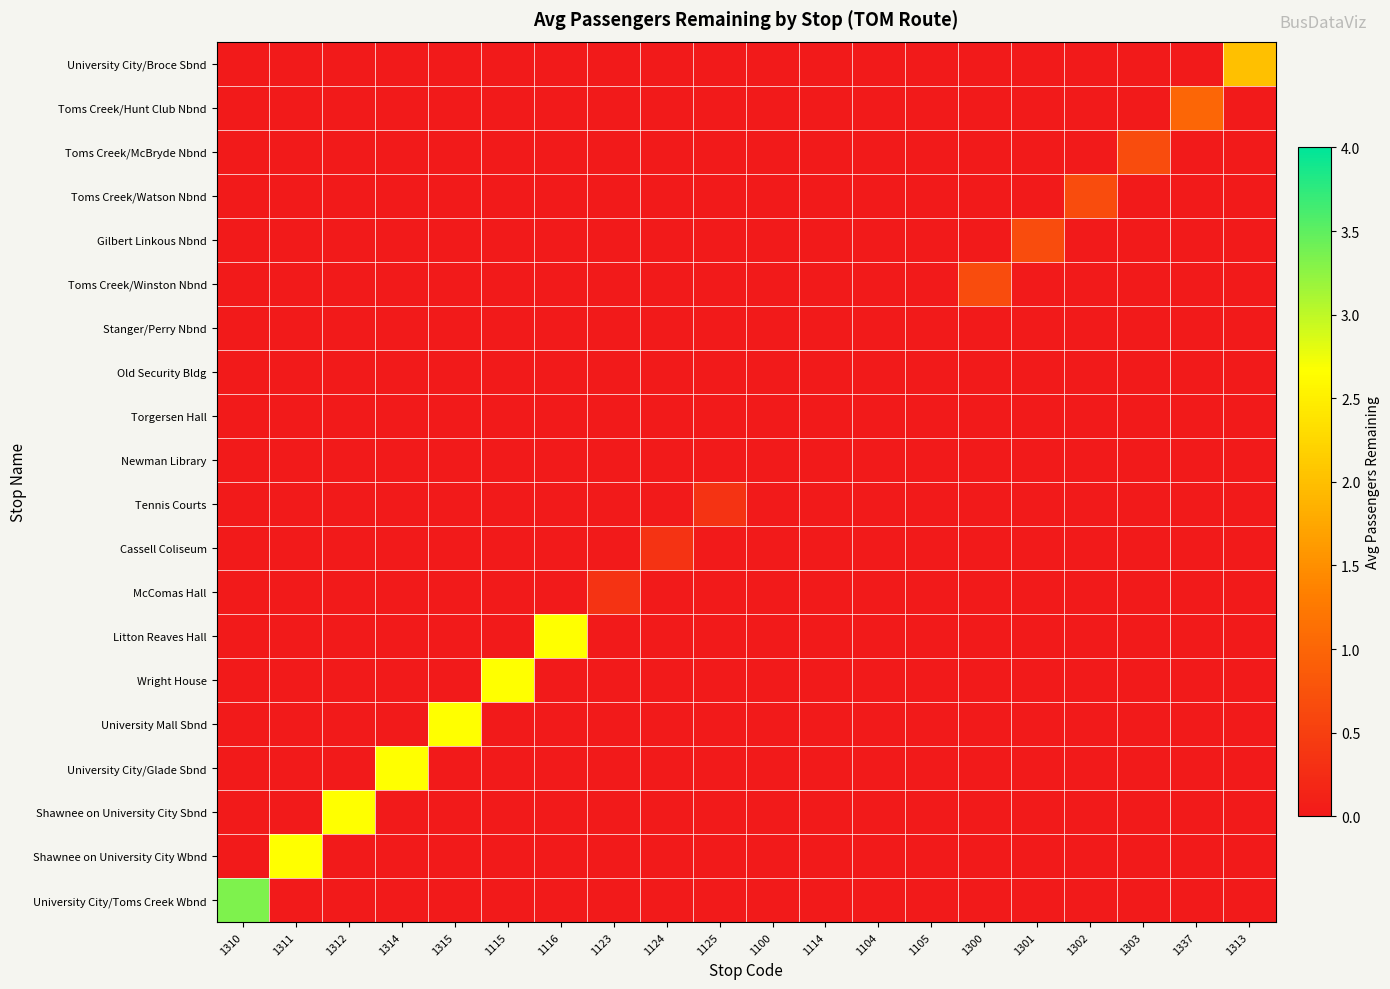

Reading left to right, extract all data points from this chart.

University City/Toms Creek Wbnd: 1310=3.3	1311=0.0	1312=0.0	1314=0.0	1315=0.0	1115=0.0	1116=0.0	1123=0.0	1124=0.0	1125=0.0	1100=0.0	1114=0.0	1104=0.0	1105=0.0	1300=0.0	1301=0.0	1302=0.0	1303=0.0	1337=0.0	1313=0.0
Shawnee on University City Wbnd: 1310=0.0	1311=2.7	1312=0.0	1314=0.0	1315=0.0	1115=0.0	1116=0.0	1123=0.0	1124=0.0	1125=0.0	1100=0.0	1114=0.0	1104=0.0	1105=0.0	1300=0.0	1301=0.0	1302=0.0	1303=0.0	1337=0.0	1313=0.0
Shawnee on University City Sbnd: 1310=0.0	1311=0.0	1312=2.7	1314=0.0	1315=0.0	1115=0.0	1116=0.0	1123=0.0	1124=0.0	1125=0.0	1100=0.0	1114=0.0	1104=0.0	1105=0.0	1300=0.0	1301=0.0	1302=0.0	1303=0.0	1337=0.0	1313=0.0
University City/Glade Sbnd: 1310=0.0	1311=0.0	1312=0.0	1314=2.7	1315=0.0	1115=0.0	1116=0.0	1123=0.0	1124=0.0	1125=0.0	1100=0.0	1114=0.0	1104=0.0	1105=0.0	1300=0.0	1301=0.0	1302=0.0	1303=0.0	1337=0.0	1313=0.0
University Mall Sbnd: 1310=0.0	1311=0.0	1312=0.0	1314=0.0	1315=2.7	1115=0.0	1116=0.0	1123=0.0	1124=0.0	1125=0.0	1100=0.0	1114=0.0	1104=0.0	1105=0.0	1300=0.0	1301=0.0	1302=0.0	1303=0.0	1337=0.0	1313=0.0
Wright House: 1310=0.0	1311=0.0	1312=0.0	1314=0.0	1315=0.0	1115=2.7	1116=0.0	1123=0.0	1124=0.0	1125=0.0	1100=0.0	1114=0.0	1104=0.0	1105=0.0	1300=0.0	1301=0.0	1302=0.0	1303=0.0	1337=0.0	1313=0.0
Litton Reaves Hall: 1310=0.0	1311=0.0	1312=0.0	1314=0.0	1315=0.0	1115=0.0	1116=2.7	1123=0.0	1124=0.0	1125=0.0	1100=0.0	1114=0.0	1104=0.0	1105=0.0	1300=0.0	1301=0.0	1302=0.0	1303=0.0	1337=0.0	1313=0.0
McComas Hall: 1310=0.0	1311=0.0	1312=0.0	1314=0.0	1315=0.0	1115=0.0	1116=0.0	1123=0.3	1124=0.0	1125=0.0	1100=0.0	1114=0.0	1104=0.0	1105=0.0	1300=0.0	1301=0.0	1302=0.0	1303=0.0	1337=0.0	1313=0.0
Cassell Coliseum: 1310=0.0	1311=0.0	1312=0.0	1314=0.0	1315=0.0	1115=0.0	1116=0.0	1123=0.0	1124=0.3	1125=0.0	1100=0.0	1114=0.0	1104=0.0	1105=0.0	1300=0.0	1301=0.0	1302=0.0	1303=0.0	1337=0.0	1313=0.0
Tennis Courts: 1310=0.0	1311=0.0	1312=0.0	1314=0.0	1315=0.0	1115=0.0	1116=0.0	1123=0.0	1124=0.0	1125=0.3	1100=0.0	1114=0.0	1104=0.0	1105=0.0	1300=0.0	1301=0.0	1302=0.0	1303=0.0	1337=0.0	1313=0.0
Newman Library: 1310=0.0	1311=0.0	1312=0.0	1314=0.0	1315=0.0	1115=0.0	1116=0.0	1123=0.0	1124=0.0	1125=0.0	1100=0.0	1114=0.0	1104=0.0	1105=0.0	1300=0.0	1301=0.0	1302=0.0	1303=0.0	1337=0.0	1313=0.0
Torgersen Hall: 1310=0.0	1311=0.0	1312=0.0	1314=0.0	1315=0.0	1115=0.0	1116=0.0	1123=0.0	1124=0.0	1125=0.0	1100=0.0	1114=0.0	1104=0.0	1105=0.0	1300=0.0	1301=0.0	1302=0.0	1303=0.0	1337=0.0	1313=0.0
Old Security Bldg: 1310=0.0	1311=0.0	1312=0.0	1314=0.0	1315=0.0	1115=0.0	1116=0.0	1123=0.0	1124=0.0	1125=0.0	1100=0.0	1114=0.0	1104=0.0	1105=0.0	1300=0.0	1301=0.0	1302=0.0	1303=0.0	1337=0.0	1313=0.0
Stanger/Perry Nbnd: 1310=0.0	1311=0.0	1312=0.0	1314=0.0	1315=0.0	1115=0.0	1116=0.0	1123=0.0	1124=0.0	1125=0.0	1100=0.0	1114=0.0	1104=0.0	1105=0.0	1300=0.0	1301=0.0	1302=0.0	1303=0.0	1337=0.0	1313=0.0
Toms Creek/Winston Nbnd: 1310=0.0	1311=0.0	1312=0.0	1314=0.0	1315=0.0	1115=0.0	1116=0.0	1123=0.0	1124=0.0	1125=0.0	1100=0.0	1114=0.0	1104=0.0	1105=0.0	1300=0.7	1301=0.0	1302=0.0	1303=0.0	1337=0.0	1313=0.0
Gilbert Linkous Nbnd: 1310=0.0	1311=0.0	1312=0.0	1314=0.0	1315=0.0	1115=0.0	1116=0.0	1123=0.0	1124=0.0	1125=0.0	1100=0.0	1114=0.0	1104=0.0	1105=0.0	1300=0.0	1301=0.7	1302=0.0	1303=0.0	1337=0.0	1313=0.0
Toms Creek/Watson Nbnd: 1310=0.0	1311=0.0	1312=0.0	1314=0.0	1315=0.0	1115=0.0	1116=0.0	1123=0.0	1124=0.0	1125=0.0	1100=0.0	1114=0.0	1104=0.0	1105=0.0	1300=0.0	1301=0.0	1302=0.7	1303=0.0	1337=0.0	1313=0.0
Toms Creek/McBryde Nbnd: 1310=0.0	1311=0.0	1312=0.0	1314=0.0	1315=0.0	1115=0.0	1116=0.0	1123=0.0	1124=0.0	1125=0.0	1100=0.0	1114=0.0	1104=0.0	1105=0.0	1300=0.0	1301=0.0	1302=0.0	1303=0.7	1337=0.0	1313=0.0
Toms Creek/Hunt Club Nbnd: 1310=0.0	1311=0.0	1312=0.0	1314=0.0	1315=0.0	1115=0.0	1116=0.0	1123=0.0	1124=0.0	1125=0.0	1100=0.0	1114=0.0	1104=0.0	1105=0.0	1300=0.0	1301=0.0	1302=0.0	1303=0.0	1337=1.0	1313=0.0
University City/Broce Sbnd: 1310=0.0	1311=0.0	1312=0.0	1314=0.0	1315=0.0	1115=0.0	1116=0.0	1123=0.0	1124=0.0	1125=0.0	1100=0.0	1114=0.0	1104=0.0	1105=0.0	1300=0.0	1301=0.0	1302=0.0	1303=0.0	1337=0.0	1313=2.0